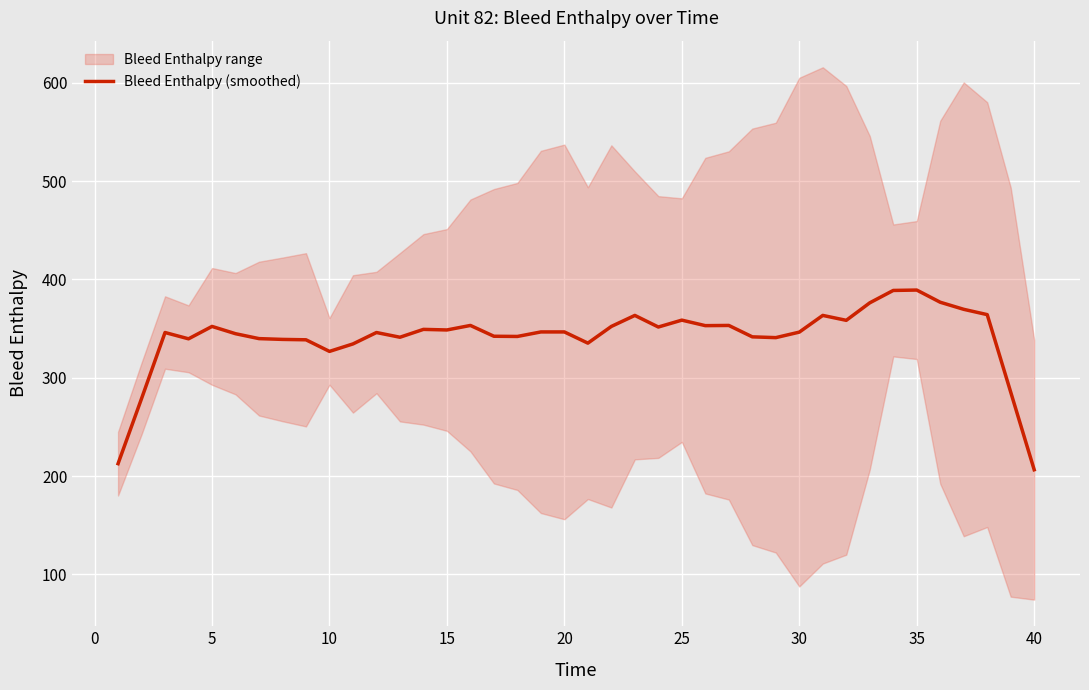

How many lines are shown in the chart?

1